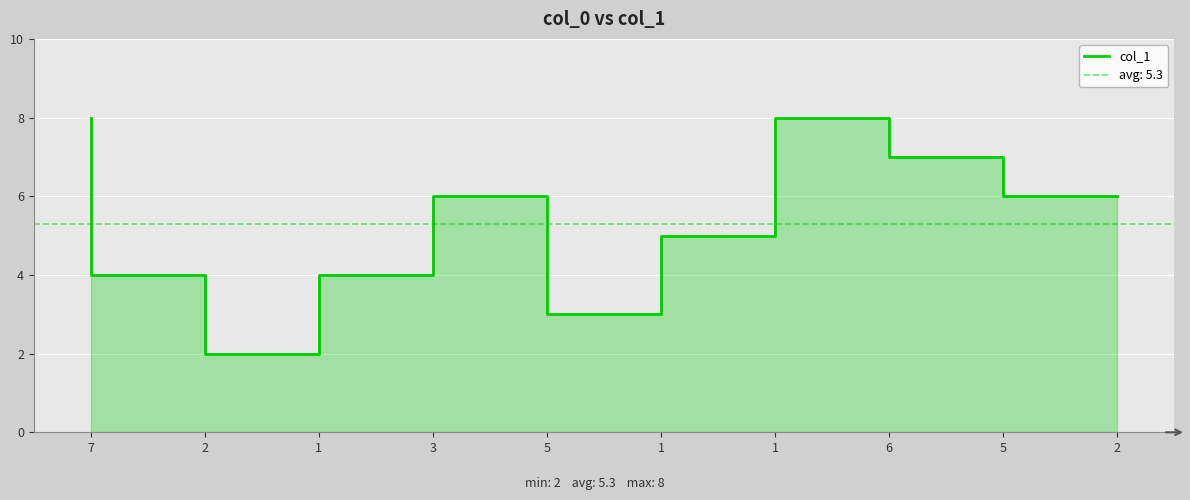

How many values are below 6?

5